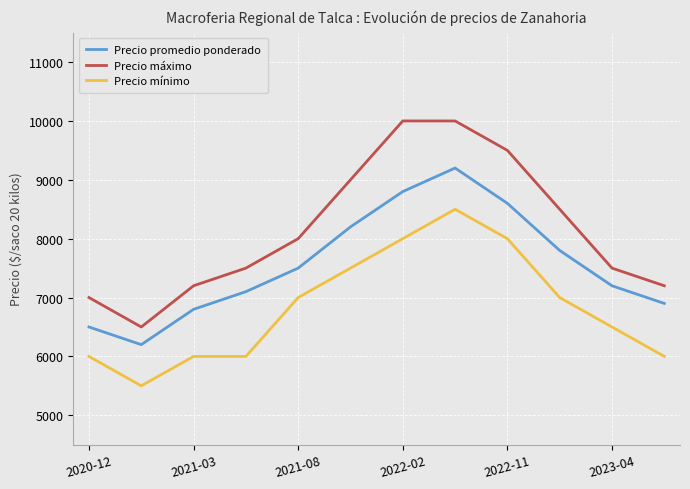

True or false: Precio mínimo and Precio máximo intersect in this chart.

False